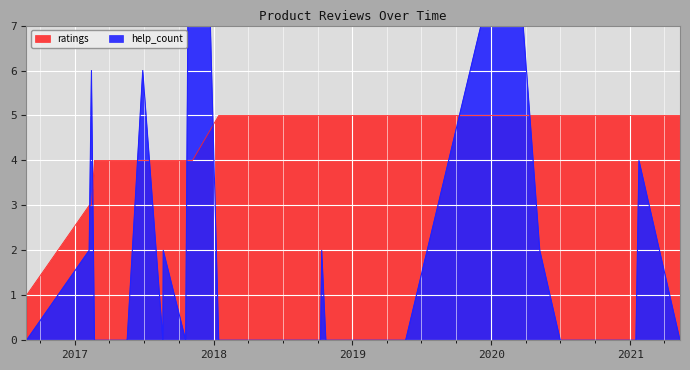

At which label does ratings reach its minimum?

2016.08.26